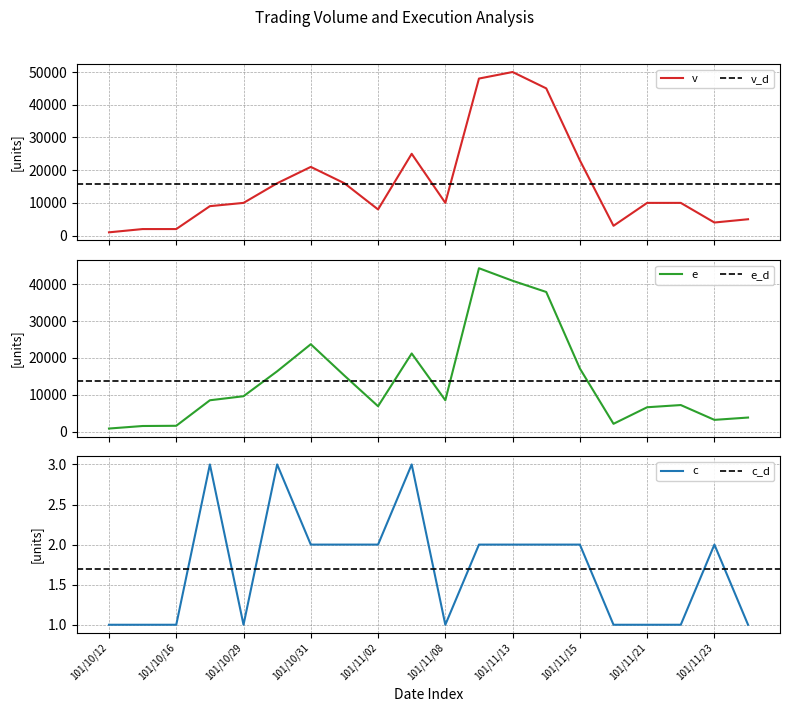

Does the chart display data point markers on the line(s)?

No